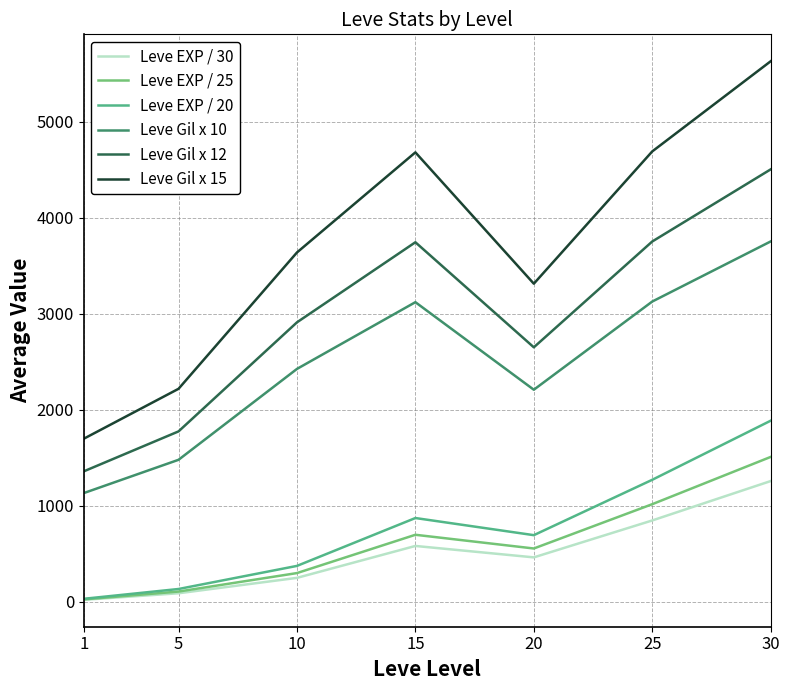

True or false: Leve EXP / 30 and Leve Gil x 12 cross at least once.

False